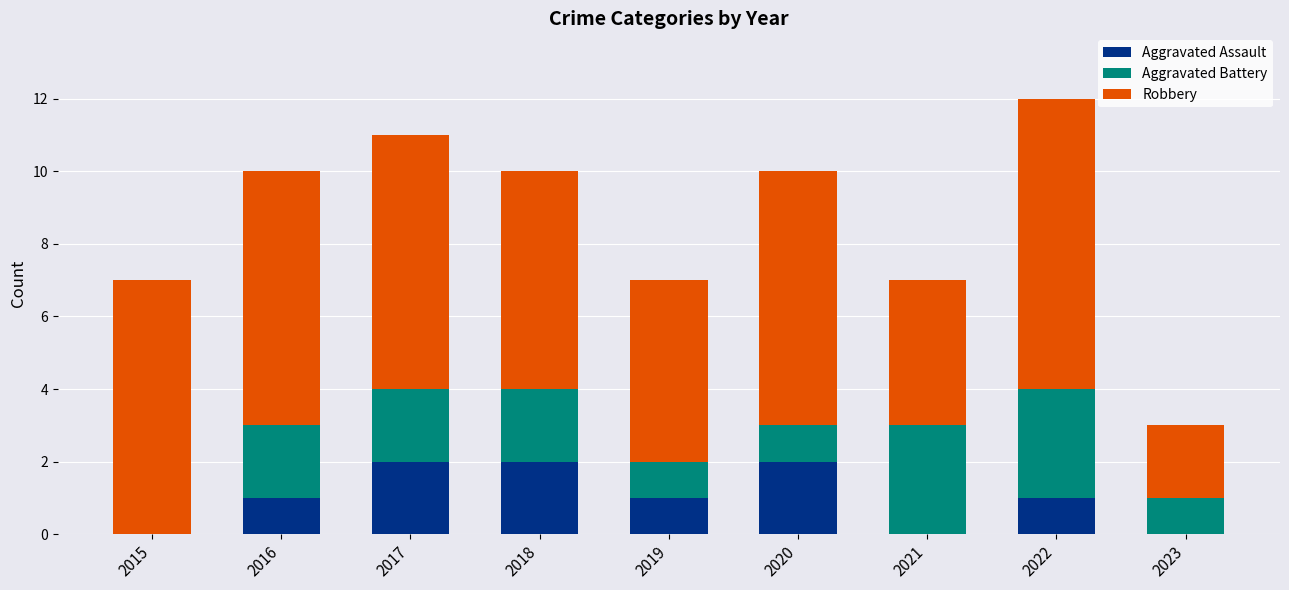

Is it true that Aggravated Assault equals 0 at 2019?

False